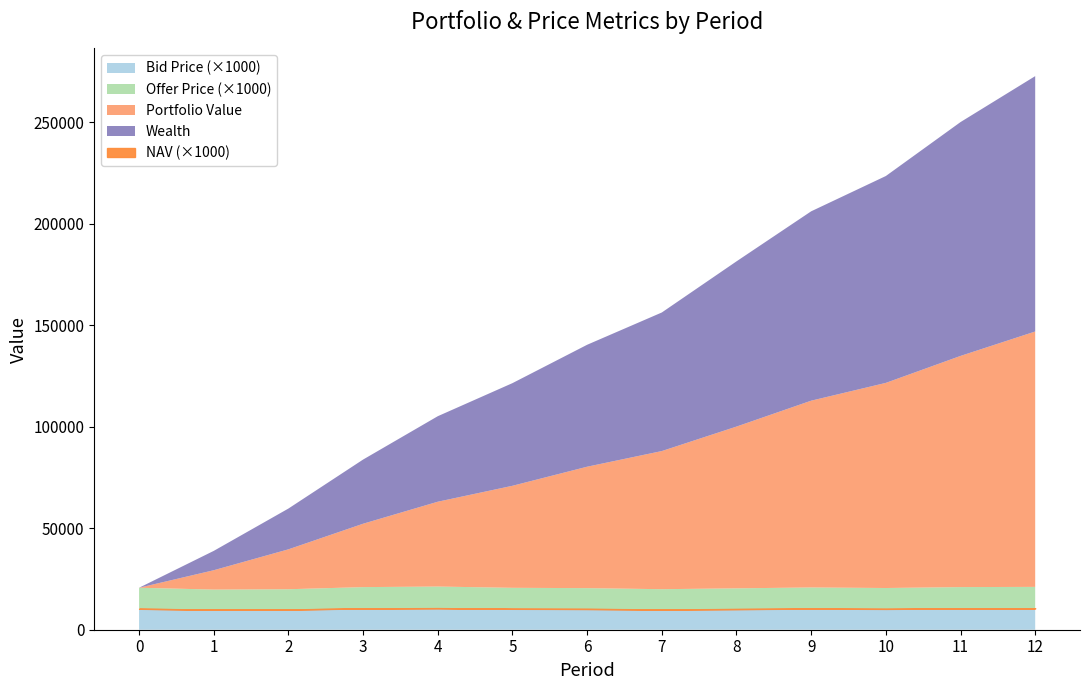

What is the difference between the second highest and second lowest values in the Bid Price series?

0.6